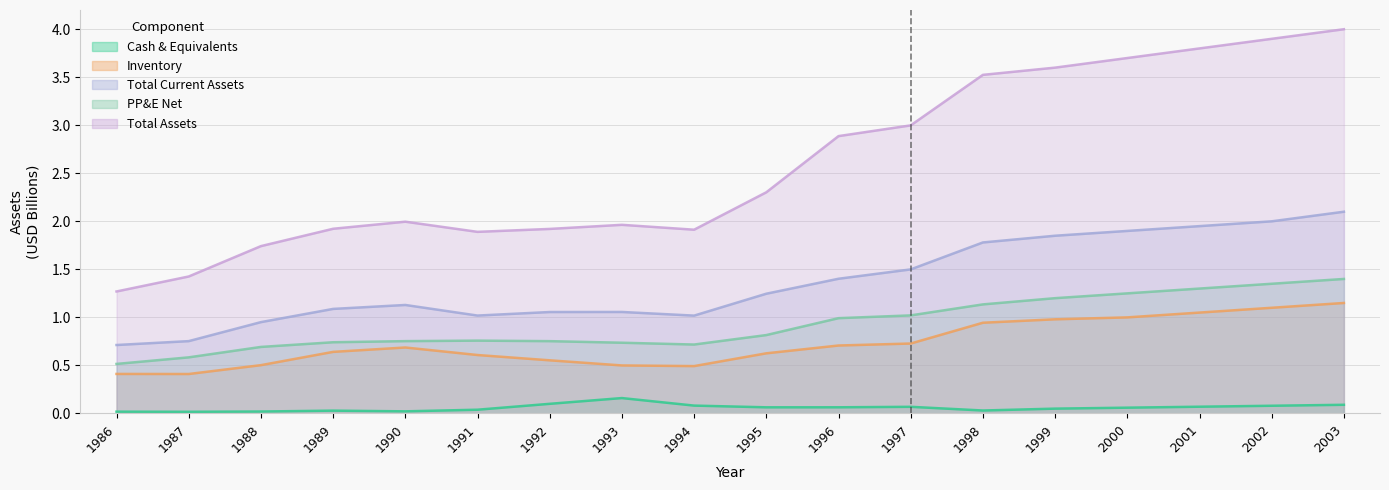

True or false: totalAssets and cashAndCashEquivalents intersect in this chart.

False